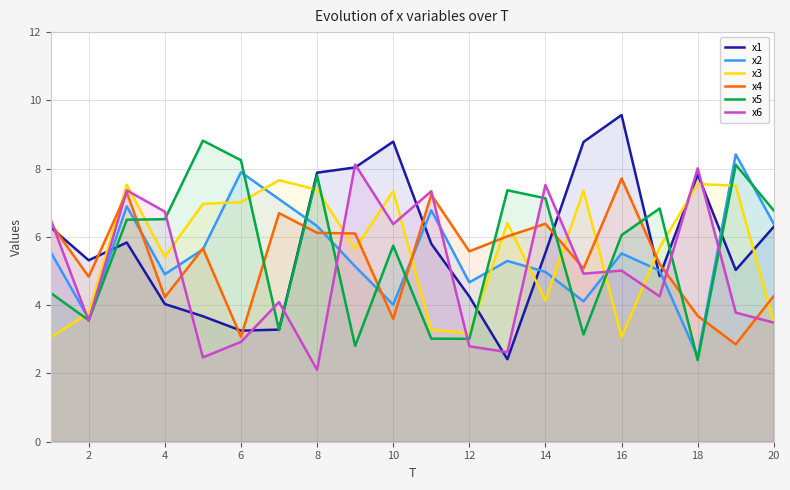

True or false: x2 and x3 cross at least once.

True